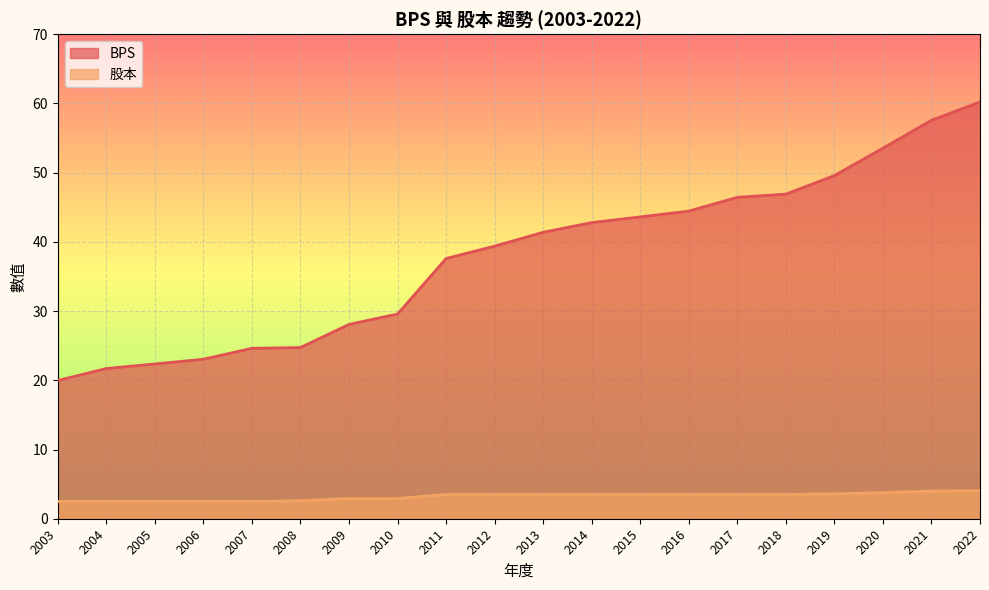

At how many categories does at least one series exceed 6?

20